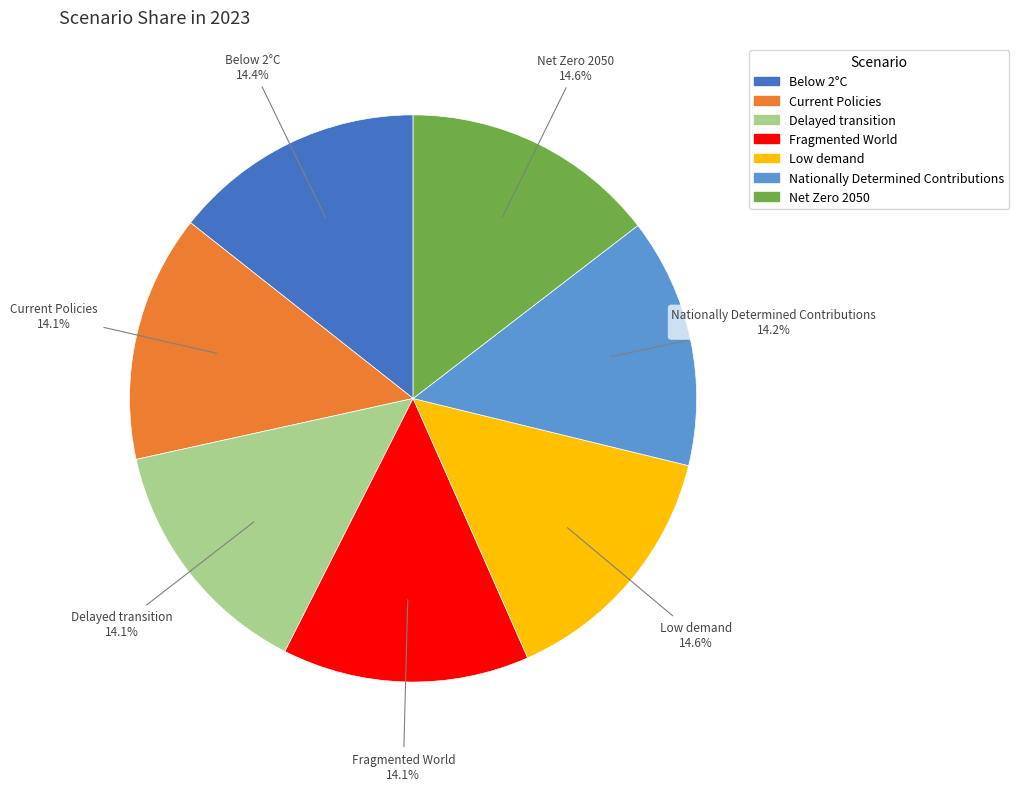

How much of the chart is everything except Low demand?

85.4%